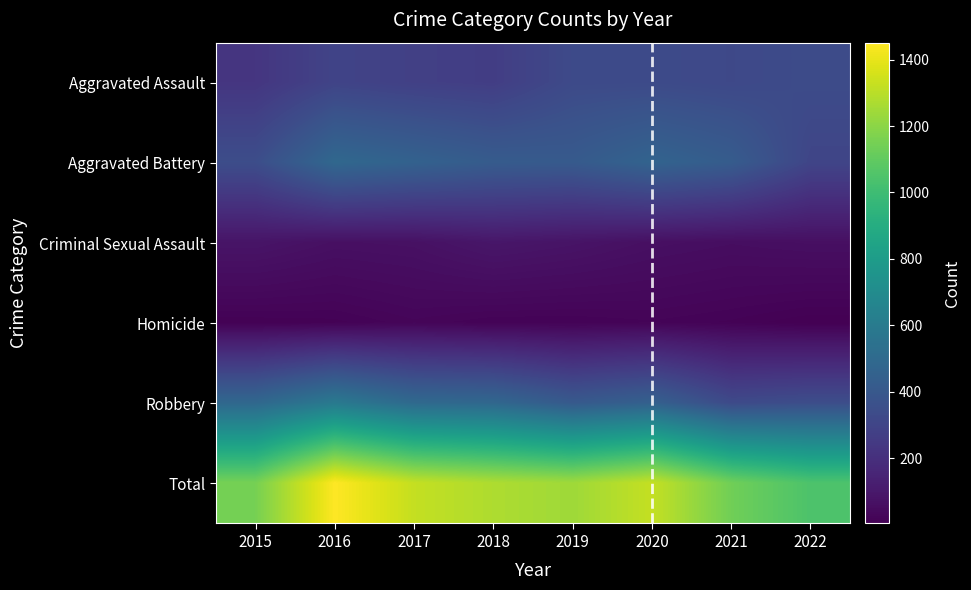

What is the total value across all series at 2019?

2484